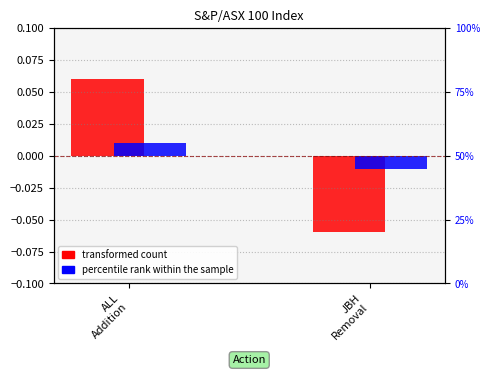

True or false: percentile rank within the sample has a value of -0.0 at JBH
Removal.

False